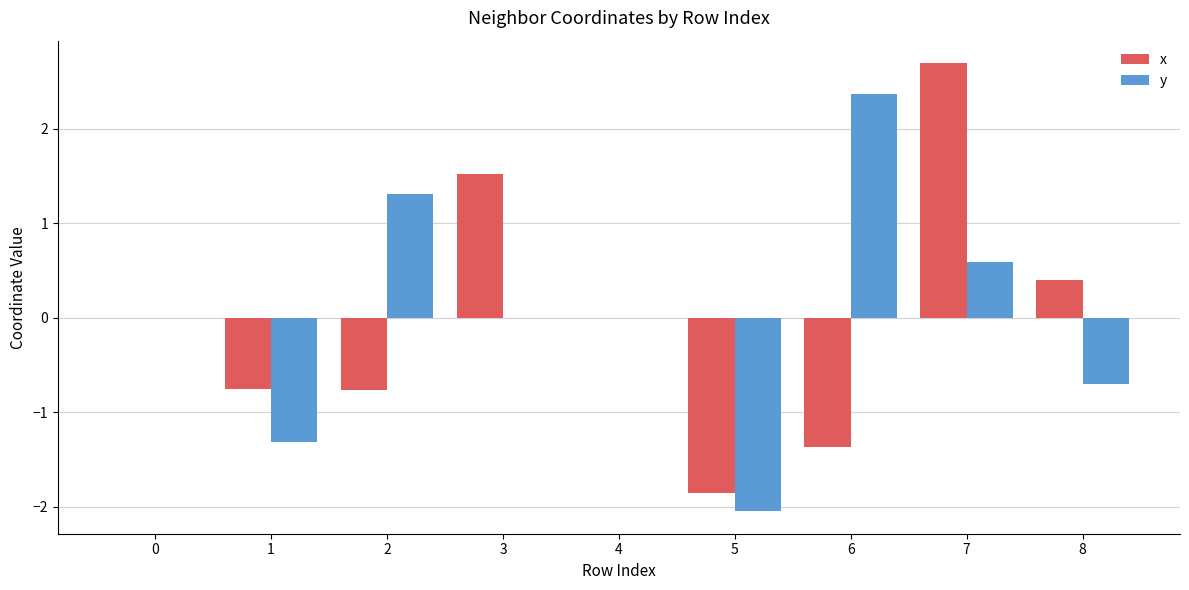

What is the sum of the y values at 8 and 1?

-2.0